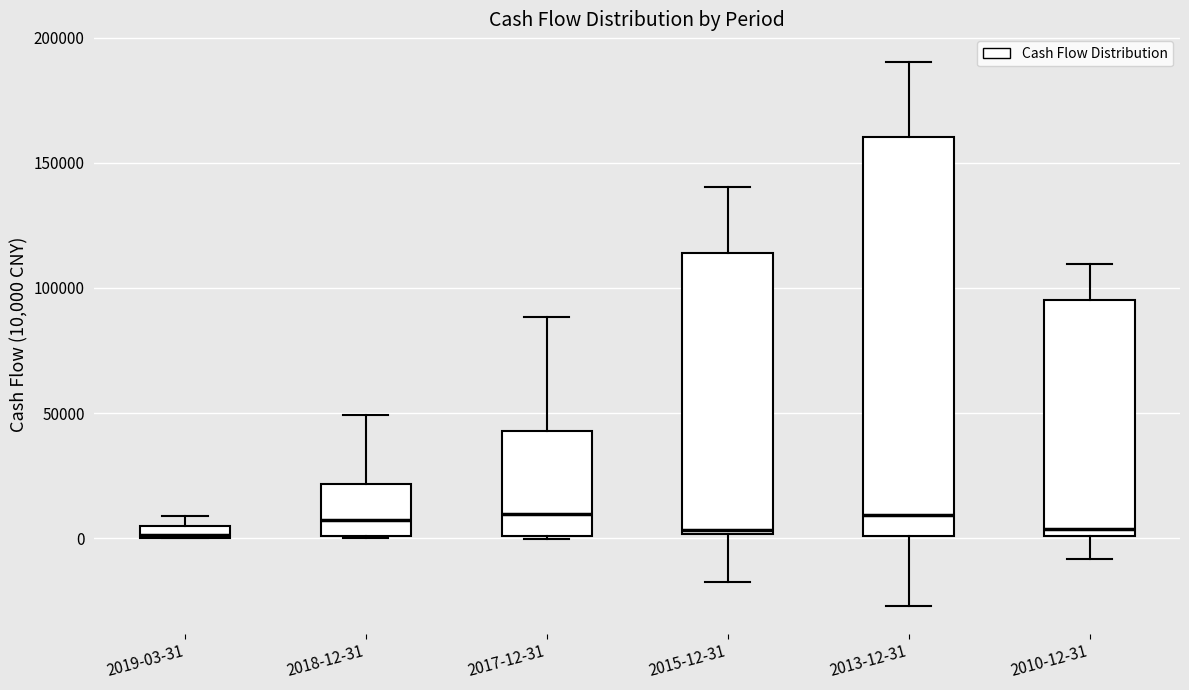

Where does the lower whisker of the box for 2013-12-31 end on the y-axis? The values are not printed on the chart, so give them approximately, as read against the axis.

-25000